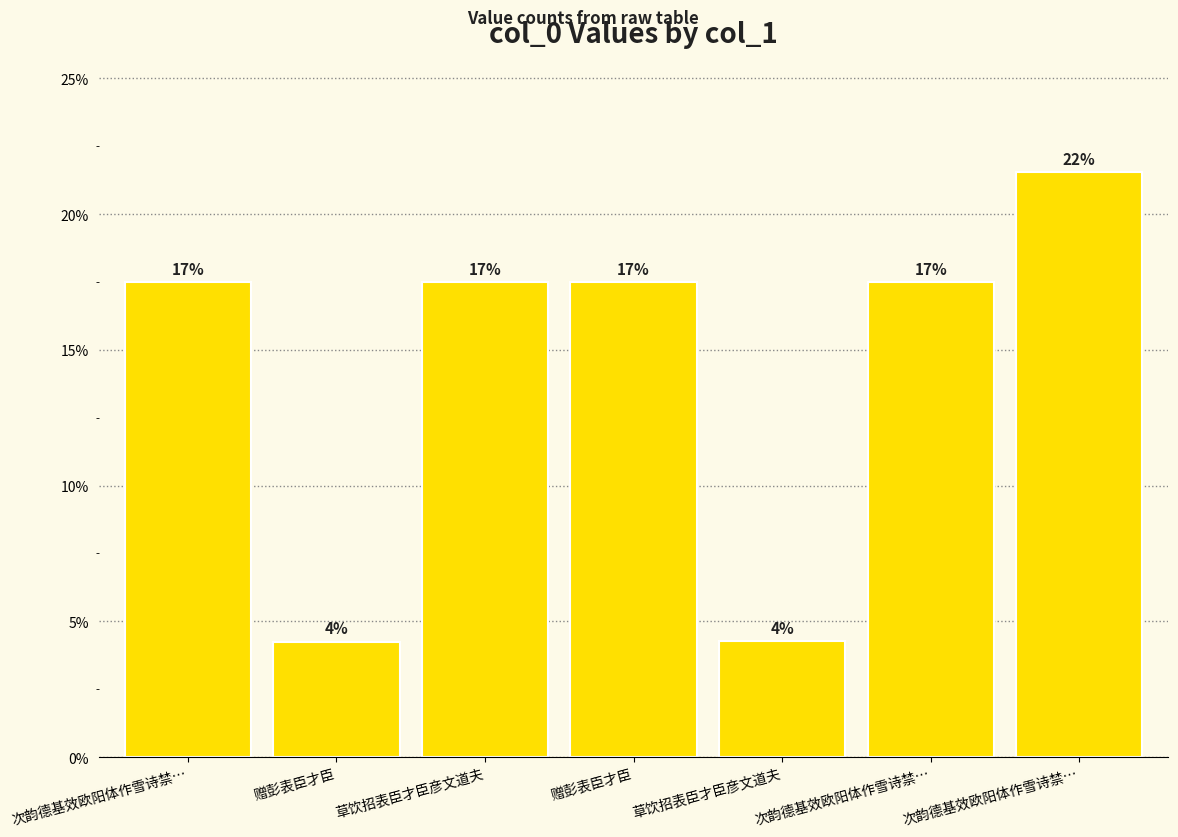

What is the label of the 1st bar from the left?

次韵德基效欧阳体作雪诗禁…